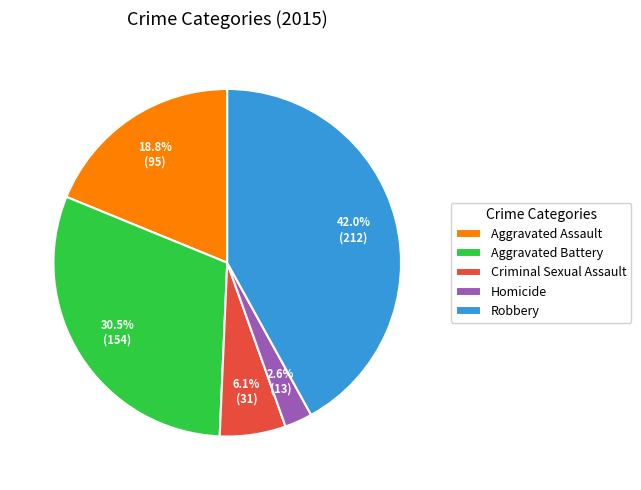

How many segments does this pie chart have?

5